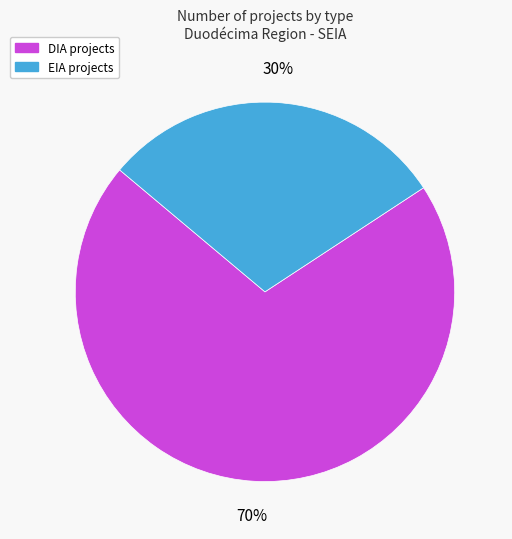

Does any single category account for the majority?

Yes